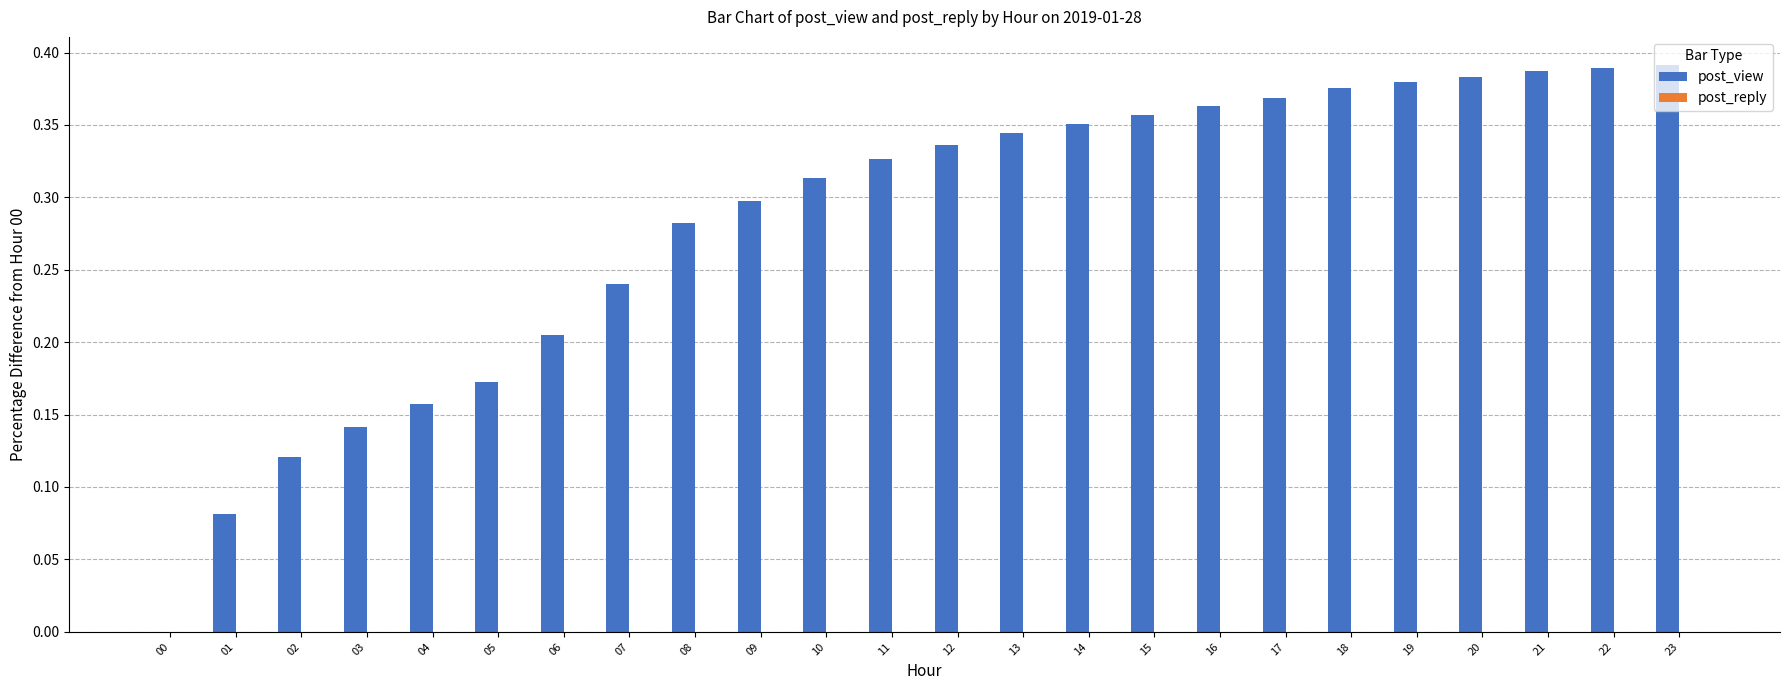

True or false: the data shows 0.1 at 07.

False